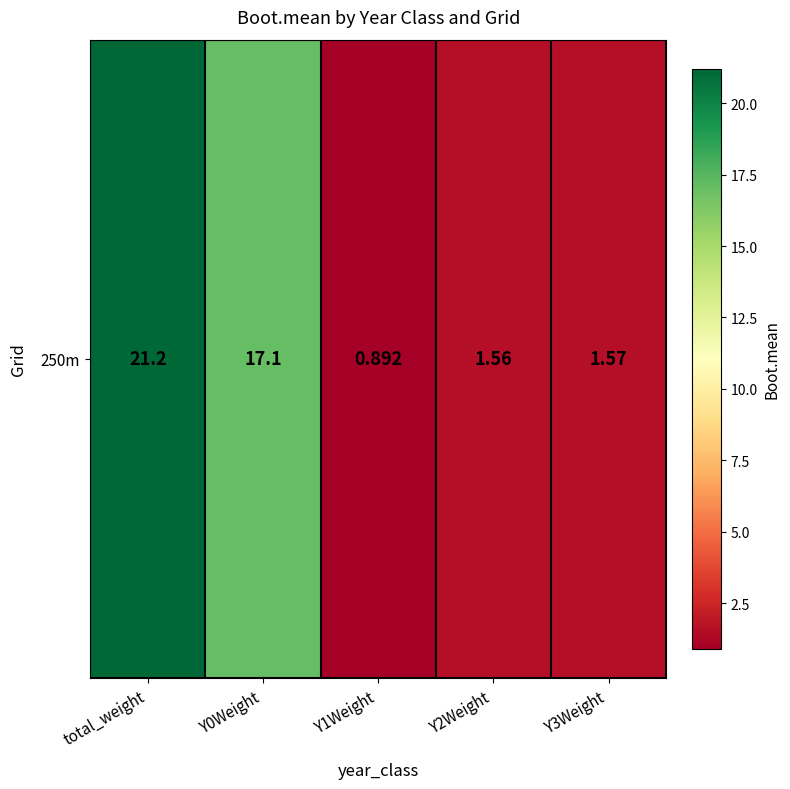

Where is the data nearest to the value 11?

Y0Weight